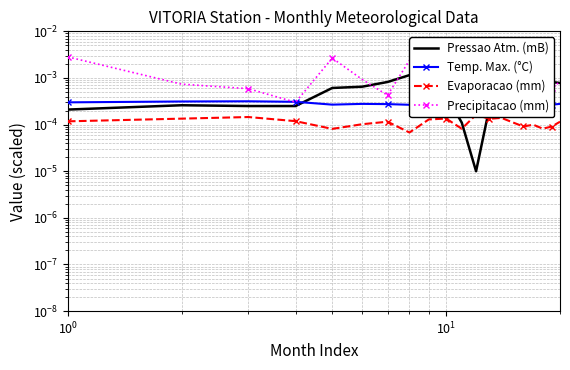

True or false: Pressao Atm. (mB) and Evaporacao (mm) intersect in this chart.

True